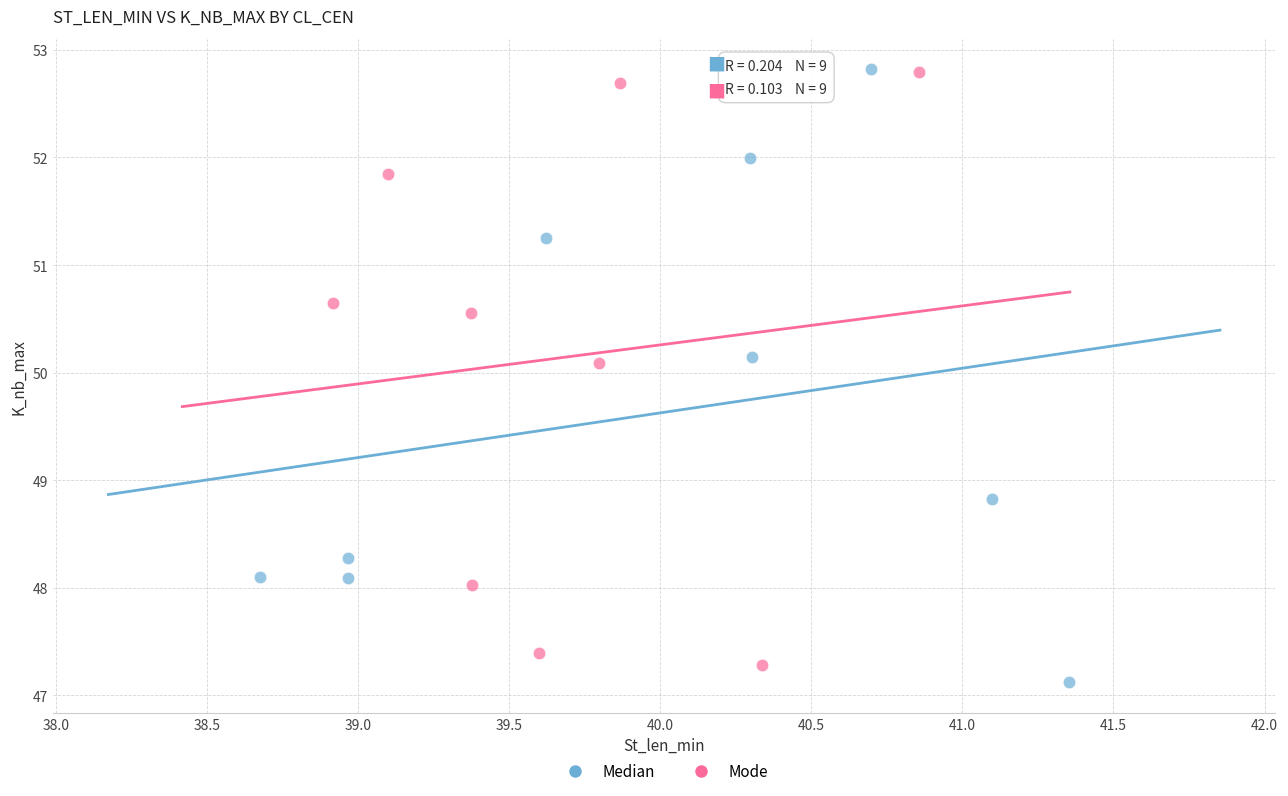

What are all the series names shown in the legend?

Median, Mode